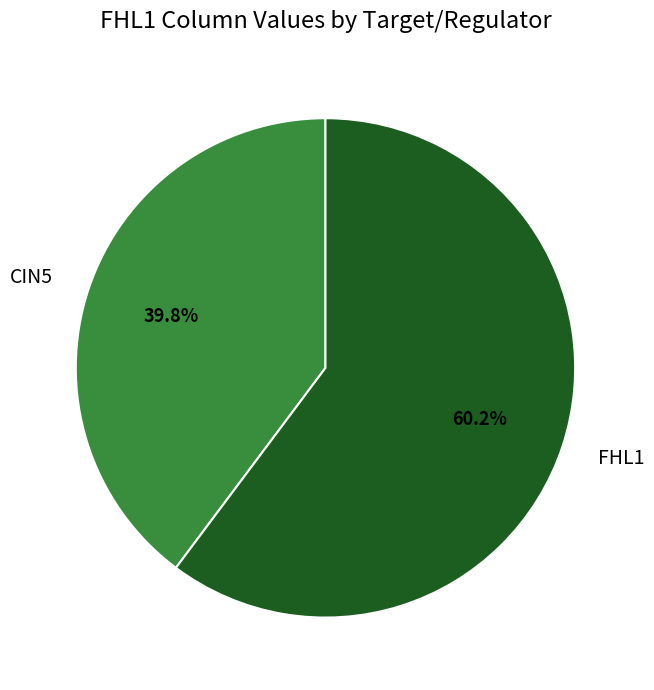

Between CIN5 and FHL1, which is larger?

FHL1